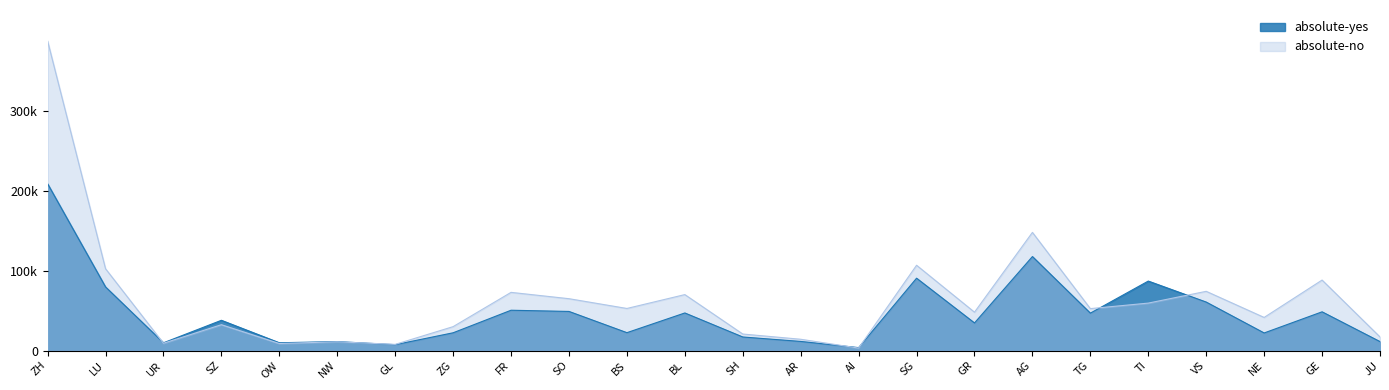

How many lines are shown in the chart?

2